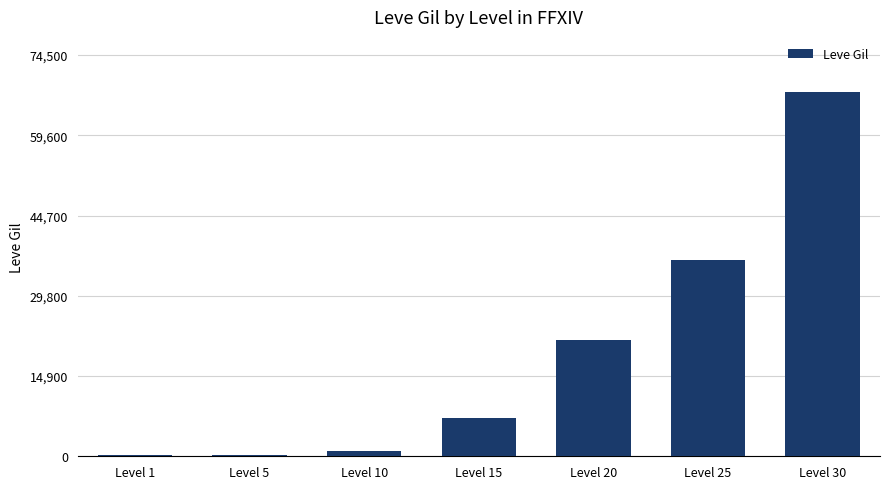

Where is the data nearest to the value 33945?

Level 25